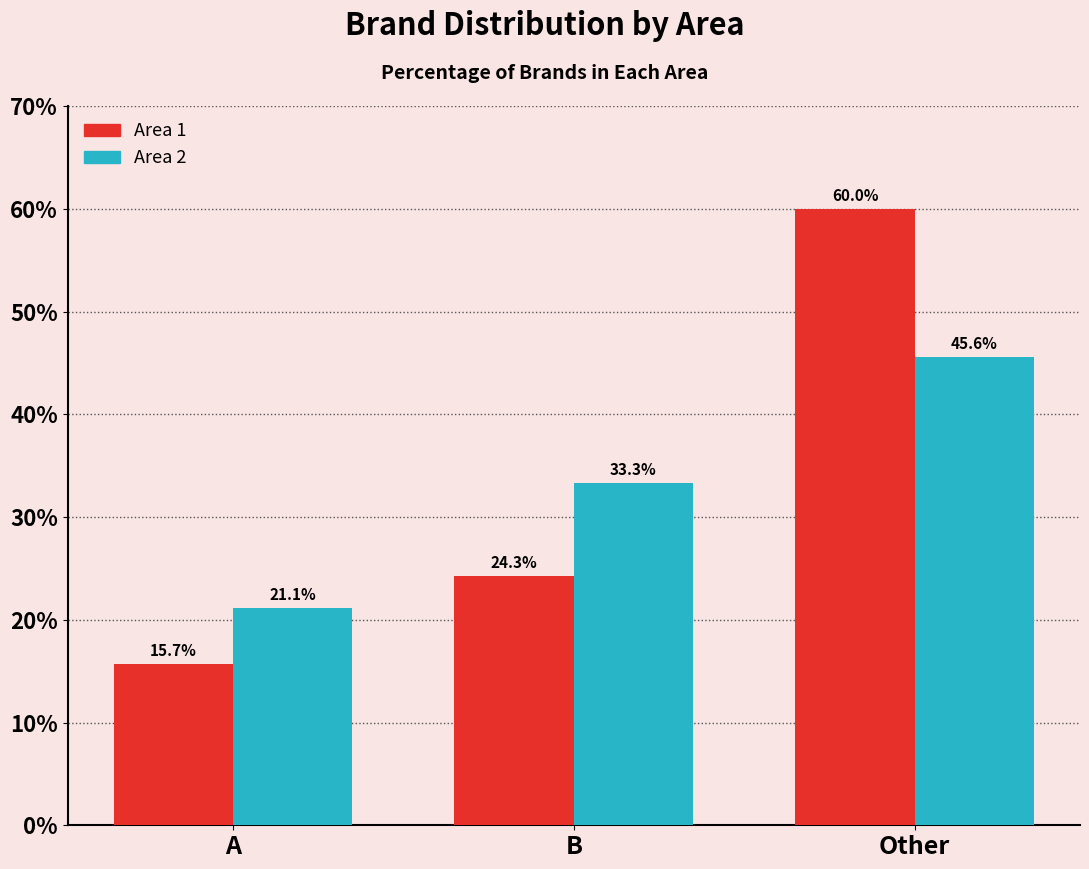

Reading right to left, list all the values displayed in this chart.

Area 1: Other=60.0	B=24.3	A=15.7
Area 2: Other=45.6	B=33.3	A=21.1